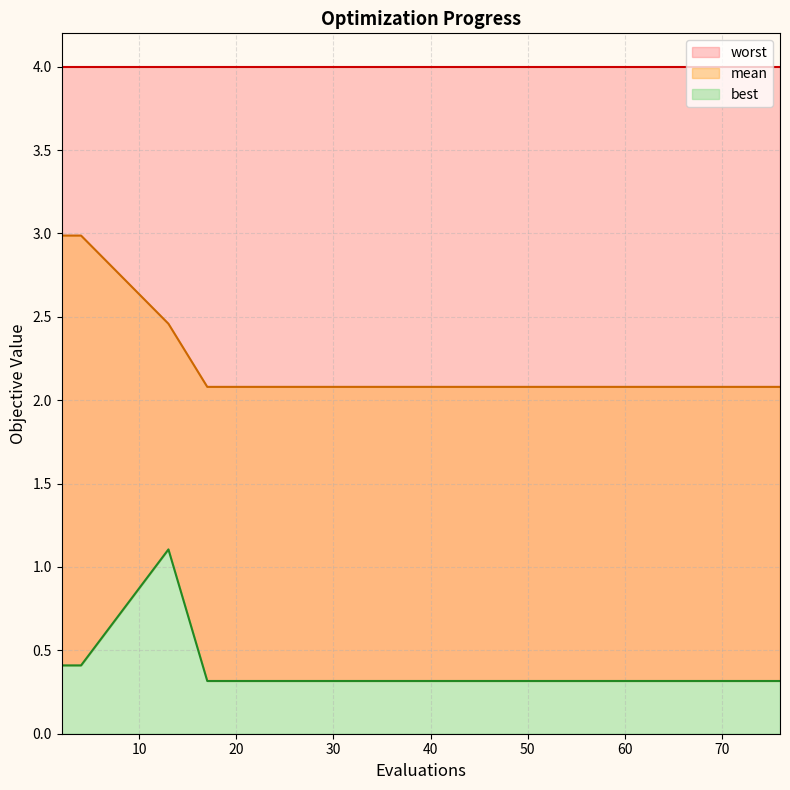

What is the spread (max minus min) of values at 11?

1.8